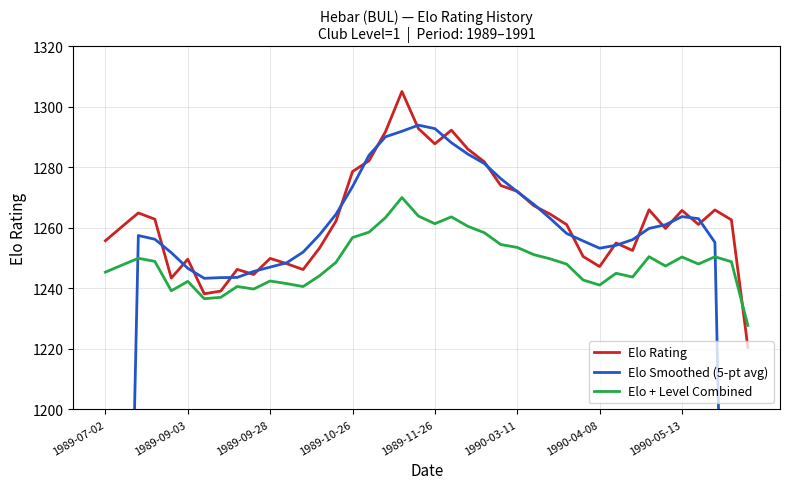

What are all the series names shown in the legend?

Elo Rating, Elo Smoothed (5-pt avg), Elo + Level Combined